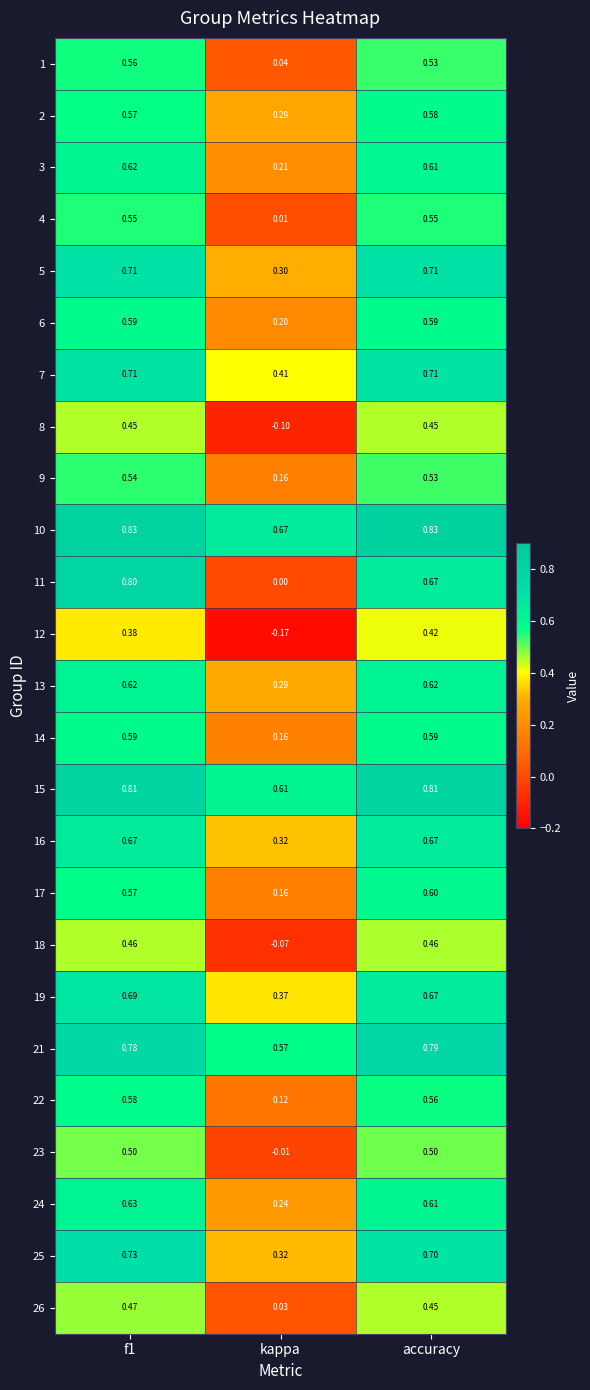

At which category does the chart reach its minimum across all series?

kappa